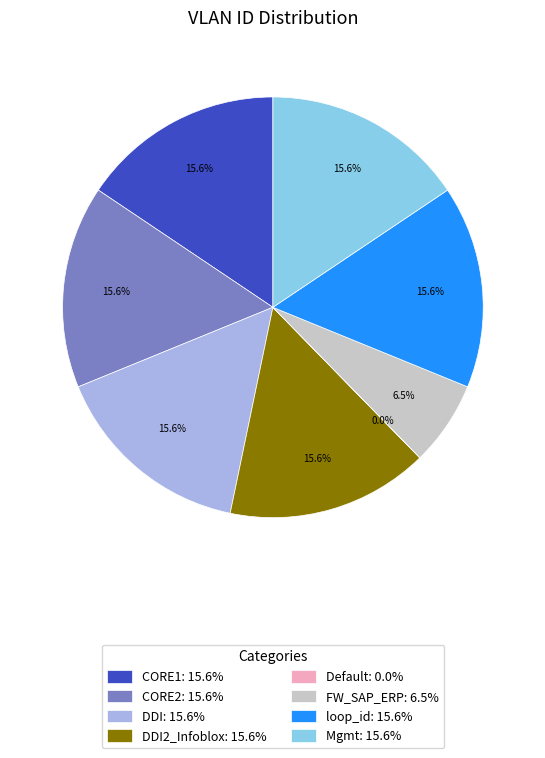

Does any single category account for the majority?

No